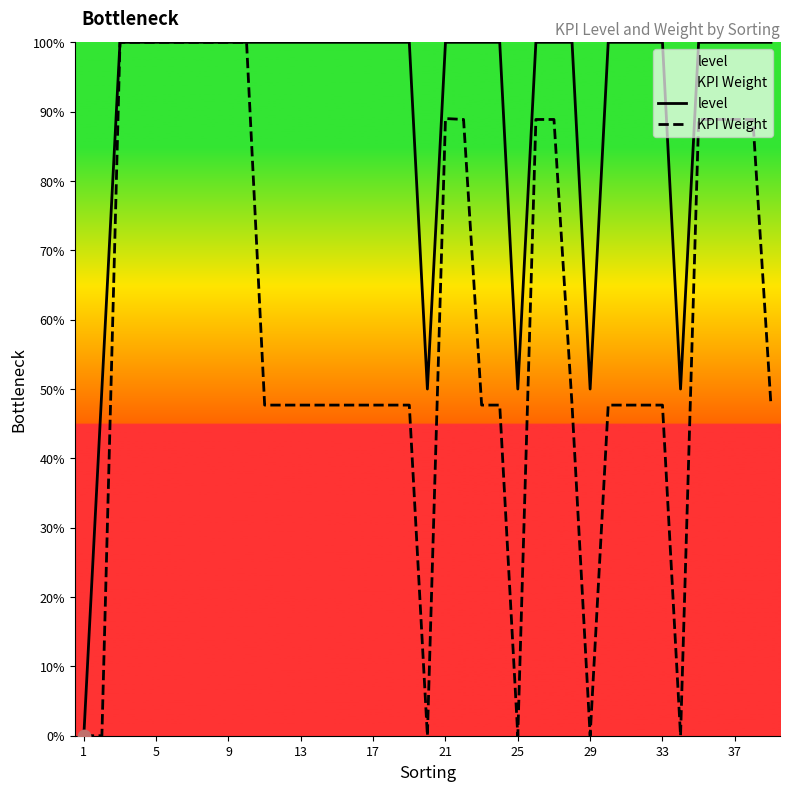

Which series contains the highest Y value?

level